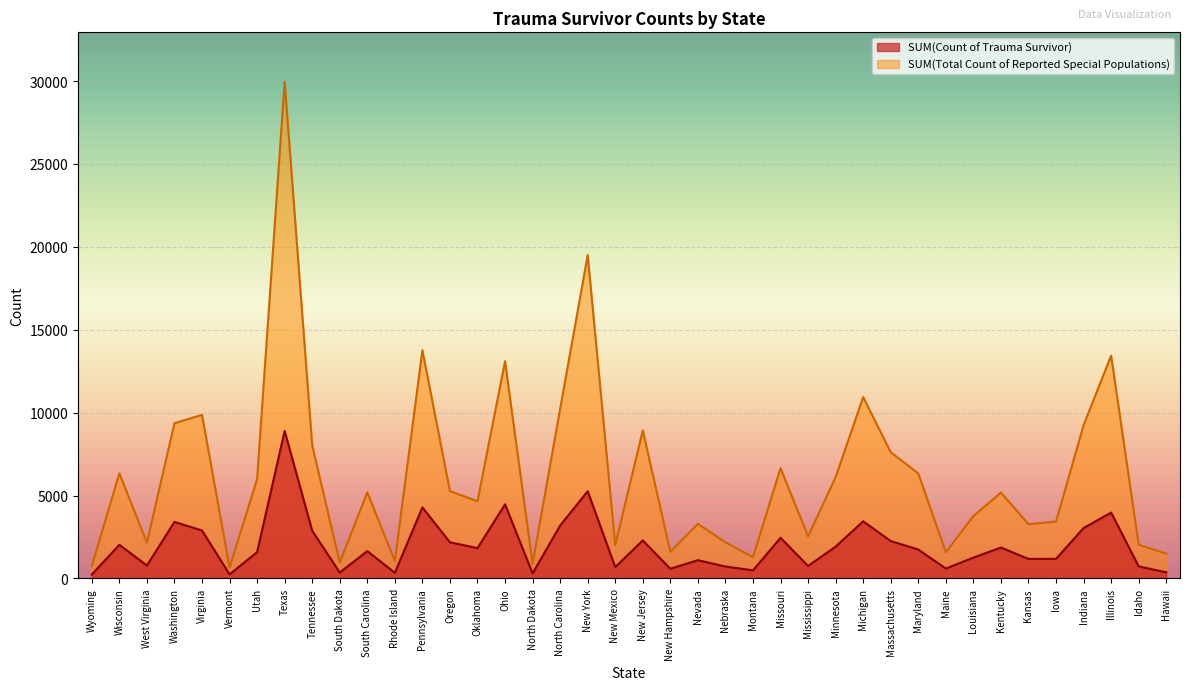

True or false: SUM(Total Count of Reported Special Populations) and SUM(Count of Trauma Survivor) intersect in this chart.

False